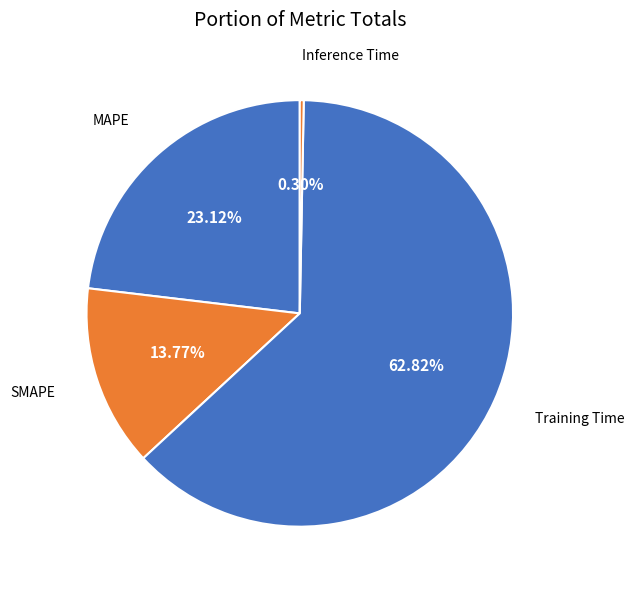

Count the number of slices in the pie.

4